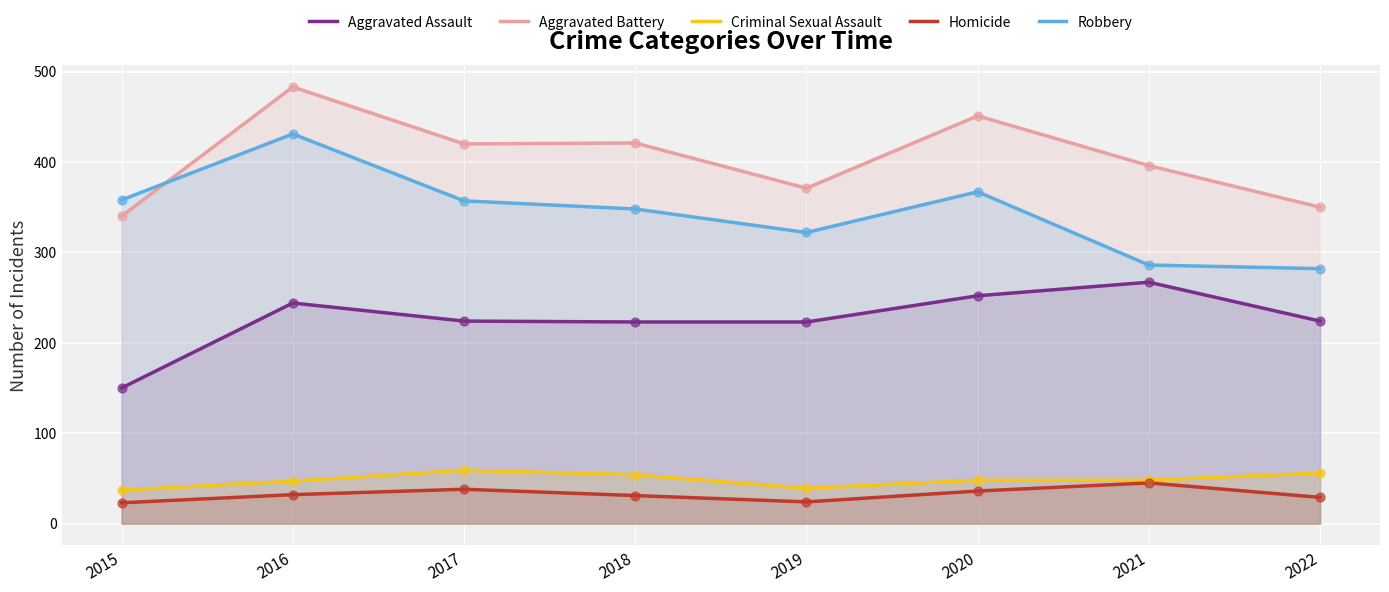

At which category is the sum across all series the highest?

2016